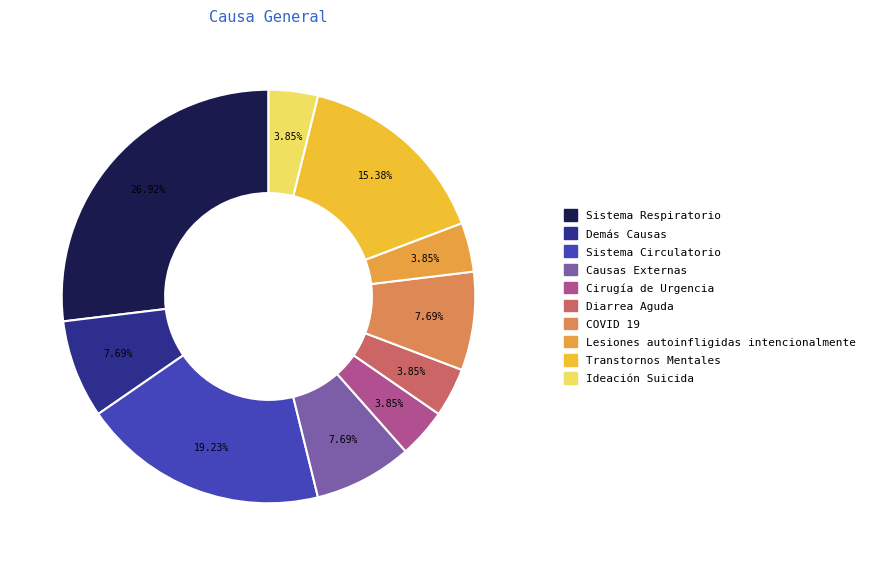

What is the largest slice in the pie chart?

Sistema Respiratorio